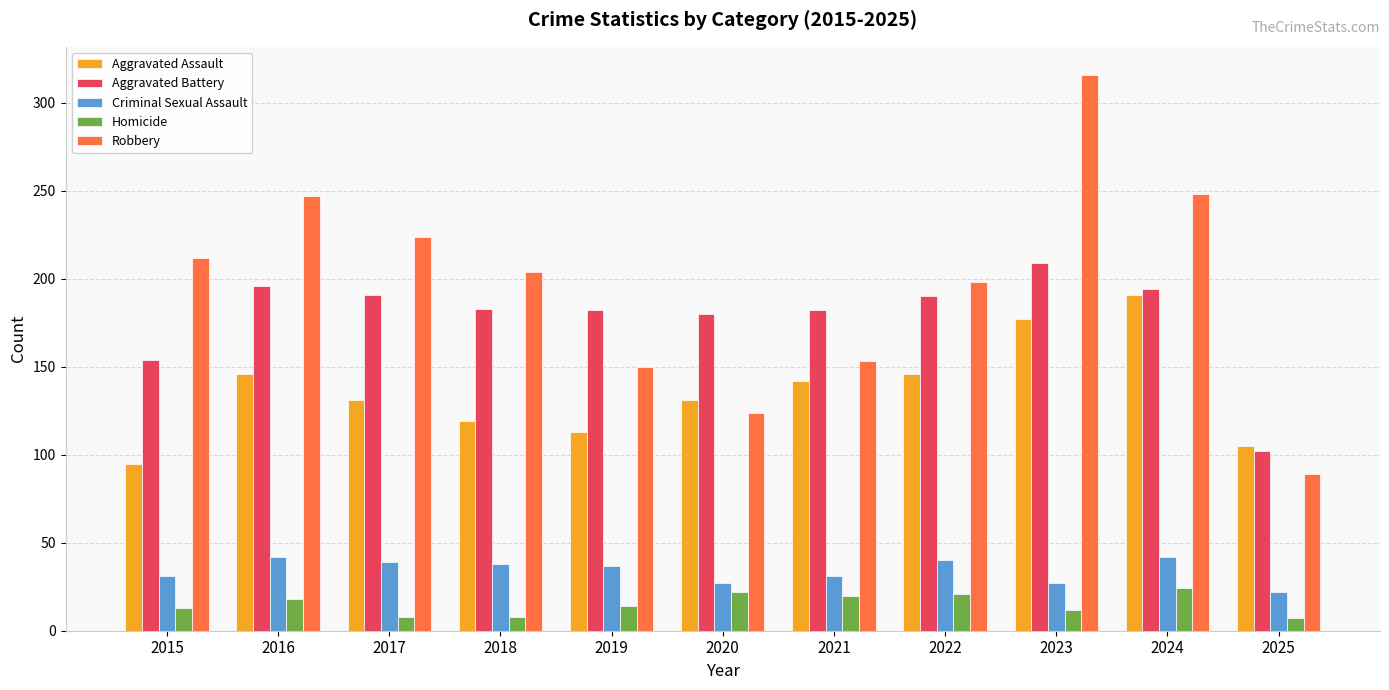

The Homicide series shows 8 at 2017. True or false?

True